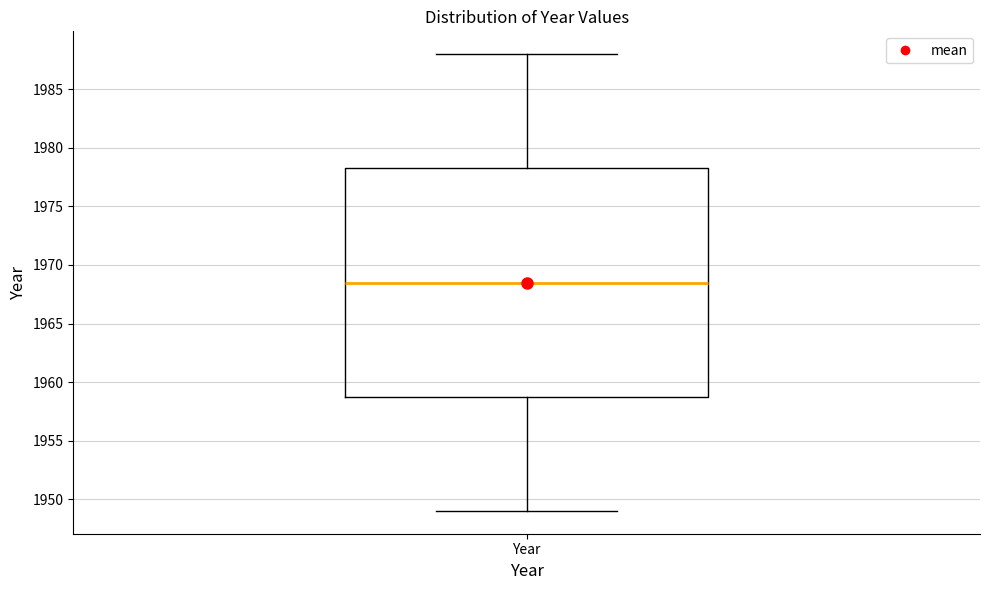

Read this box plot against the y-axis: the position of the median line, the range covered by the box, and the ends of both whiskers. The values are not printed on the chart, so give them approximately, as read against the axis.

median 1968.5, box 1959.0 to 1978.5, whiskers 1949.0 to 1988.0